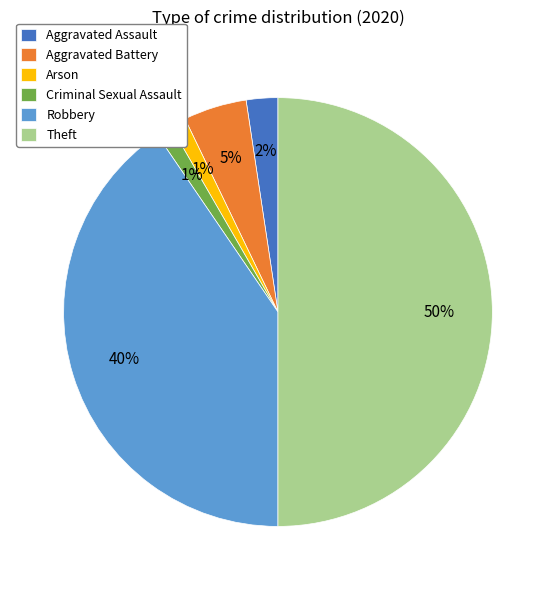

Which has a higher value, Criminal Sexual Assault or Robbery?

Robbery